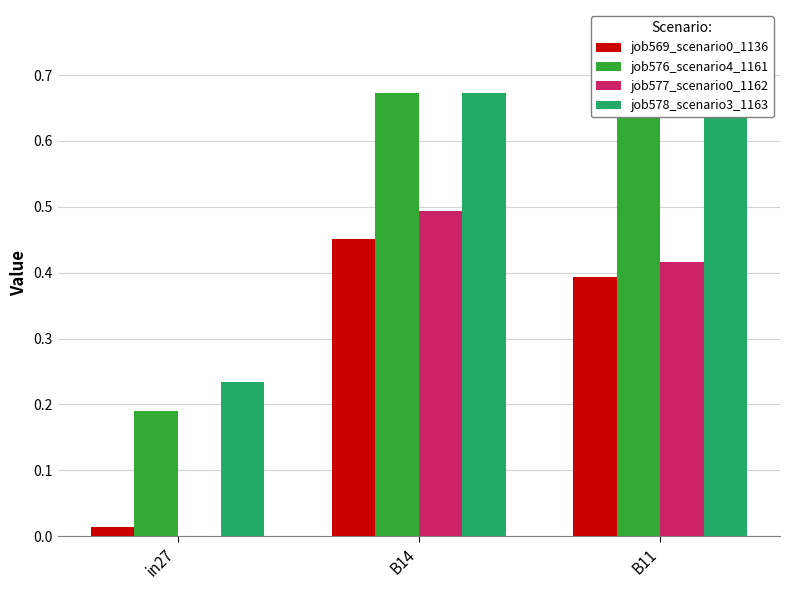

Which has a higher value, B14 or in27?

B14